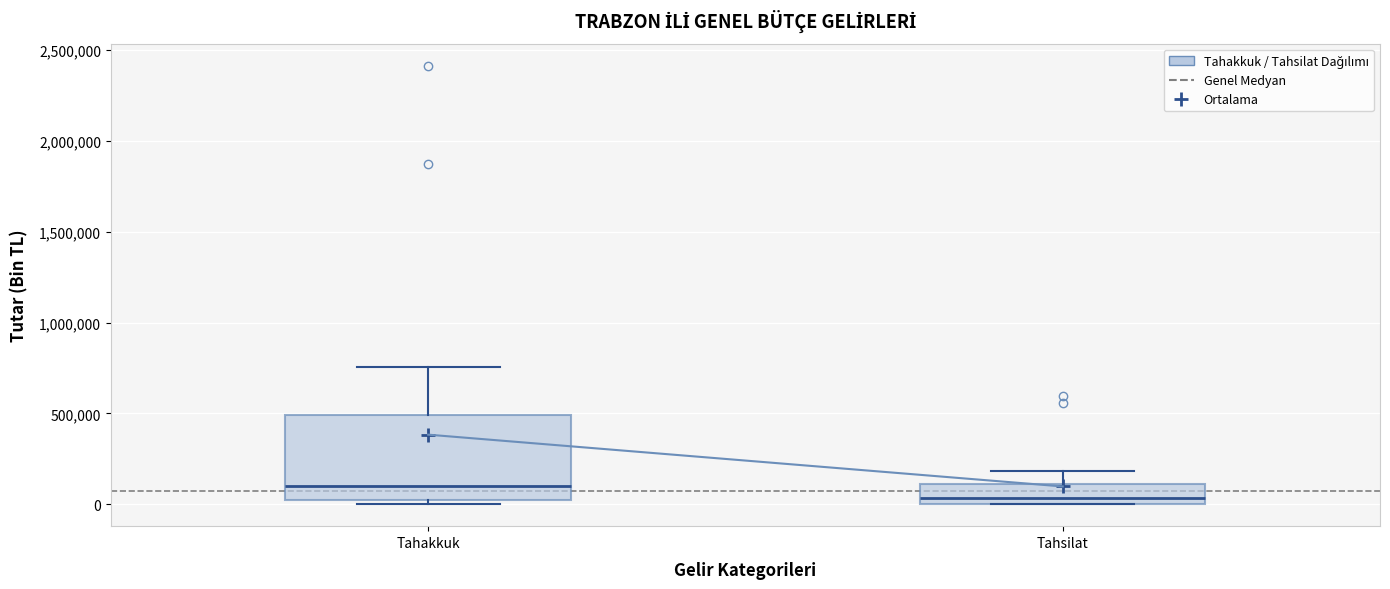

Which box's median line is the highest?

Tahakkuk